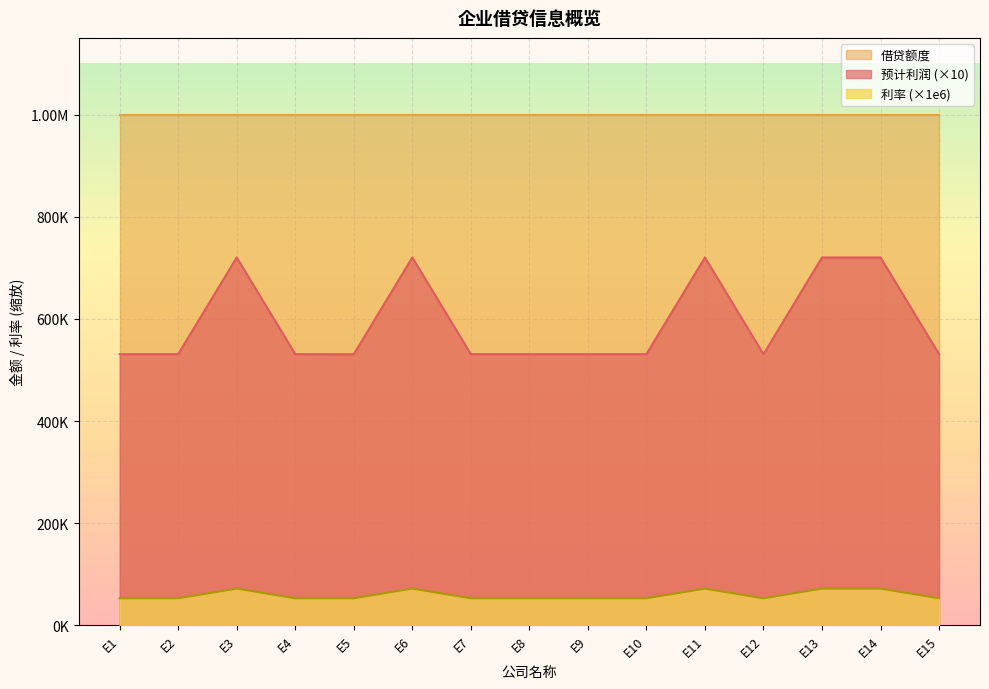

Rank the categories by 利率 value from highest to lowest.

E3, E6, E11, E13, E14, E1, E2, E4, E7, E8, E9, E10, E15, E5, E12